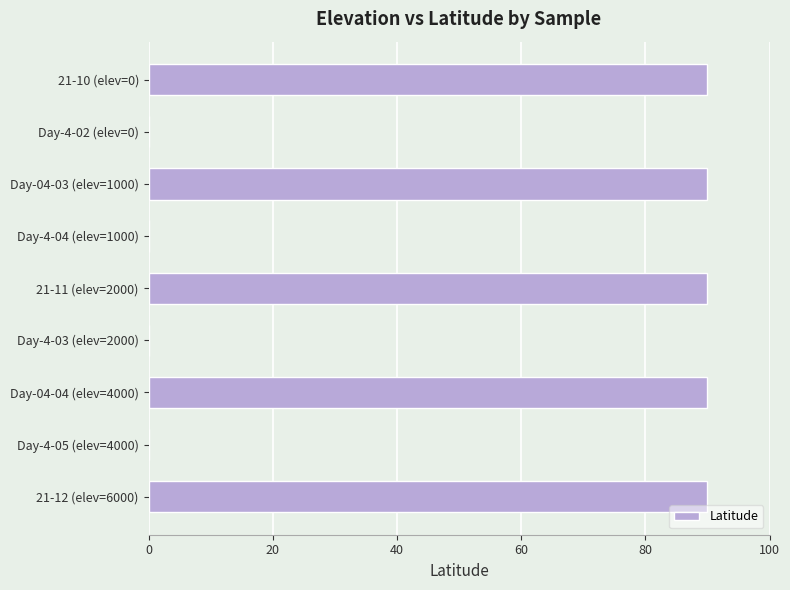

Reading top to bottom, list all the values displayed in this chart.

21-10 (elev=0)=90	Day-4-02 (elev=0)=0	Day-04-03 (elev=1000)=90	Day-4-04 (elev=1000)=0	21-11 (elev=2000)=90	Day-4-03 (elev=2000)=0	Day-04-04 (elev=4000)=90	Day-4-05 (elev=4000)=0	21-12 (elev=6000)=90